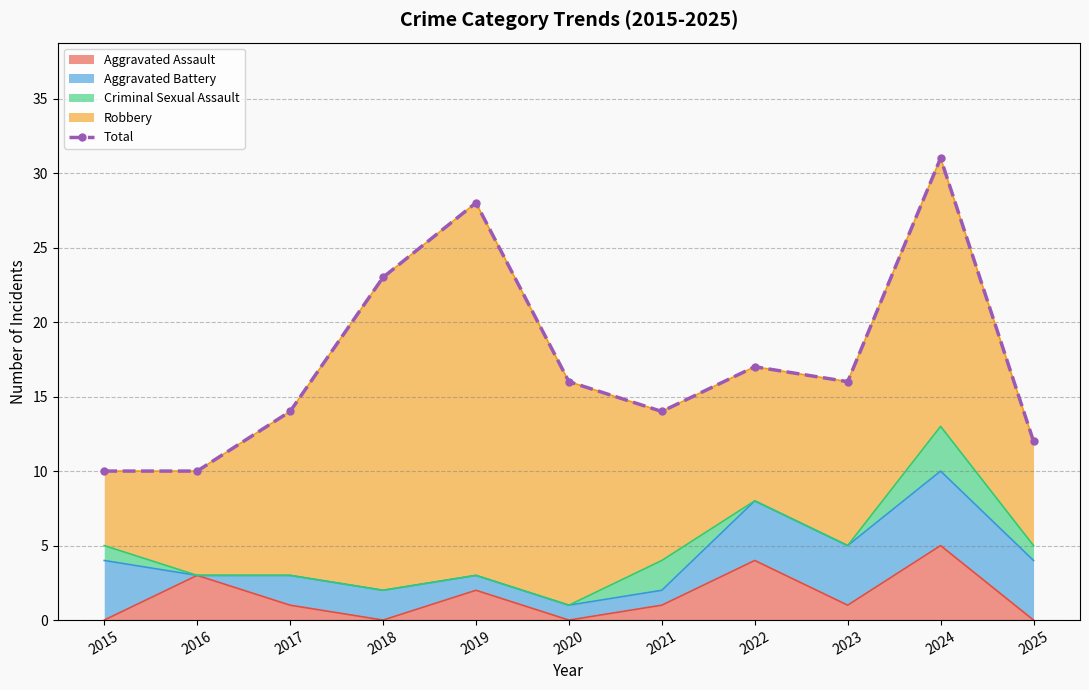

Reading left to right, extract all data points from this chart.

2015=10	2016=10	2017=14	2018=23	2019=28	2020=16	2021=14	2022=17	2023=16	2024=31	2025=12